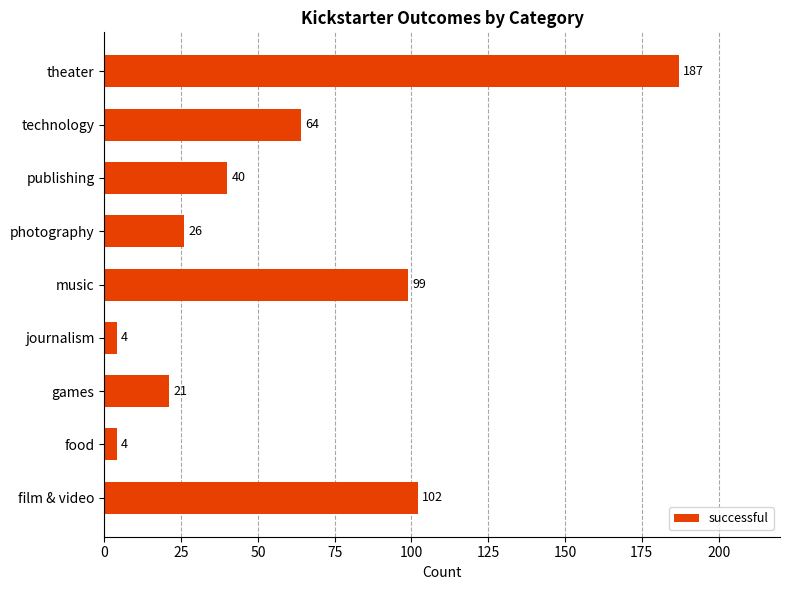

What is the smallest value displayed?

4